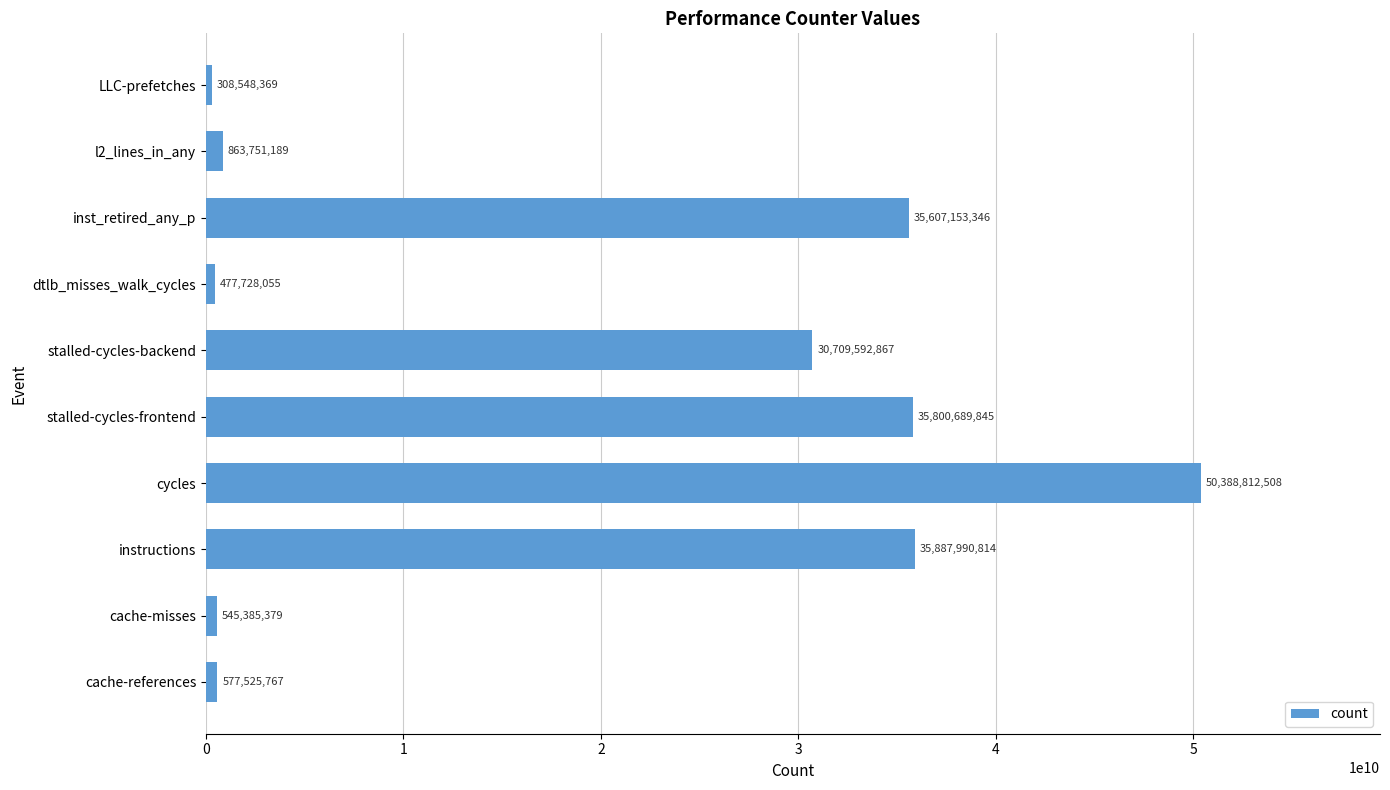

Approximately how many times larger is the value at dtlb_misses_walk_cycles compared to cache-references?

0.8